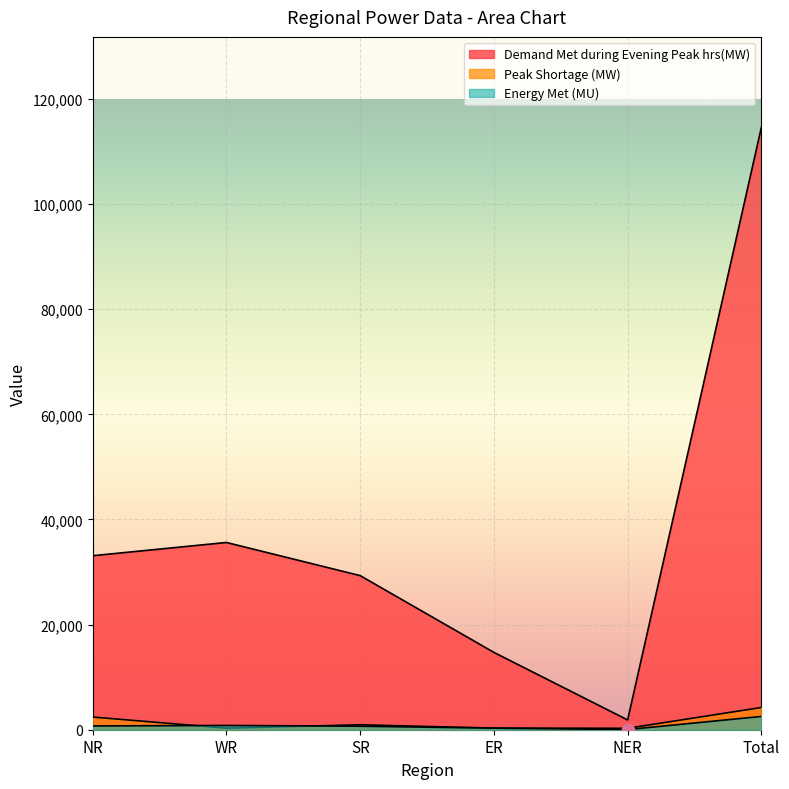

Which series reaches the minimum Y coordinate?

Energy Met (MU)